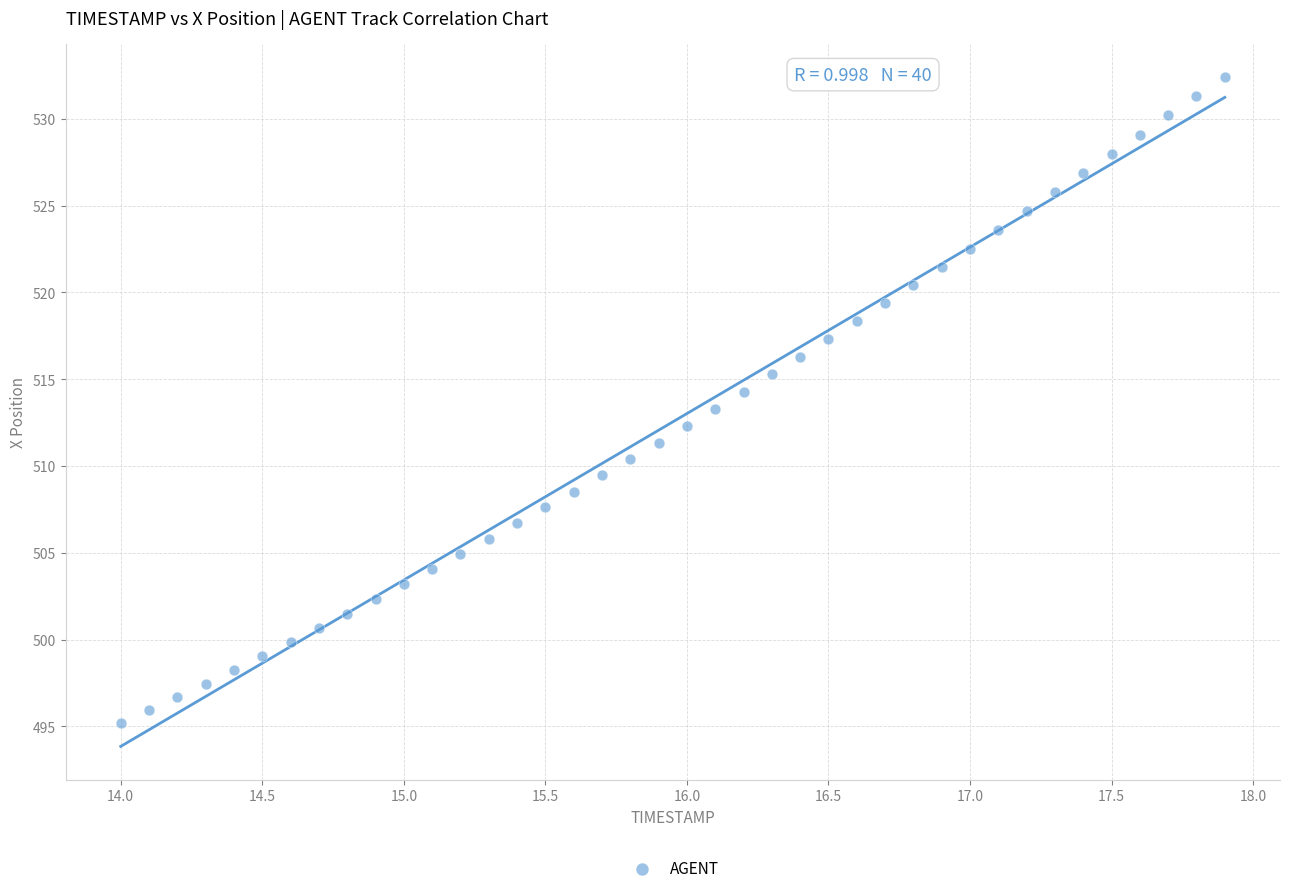

What is the range of Y values (max minus min)?

37.2